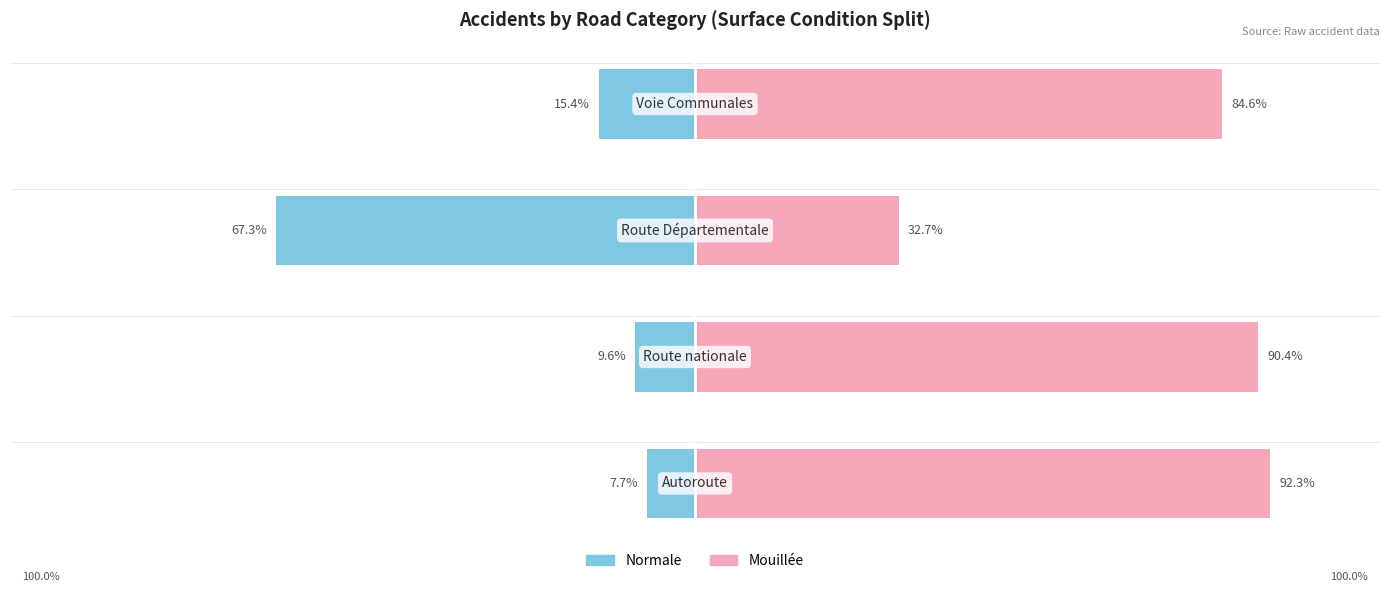

At how many categories does at least one series exceed -52?

4